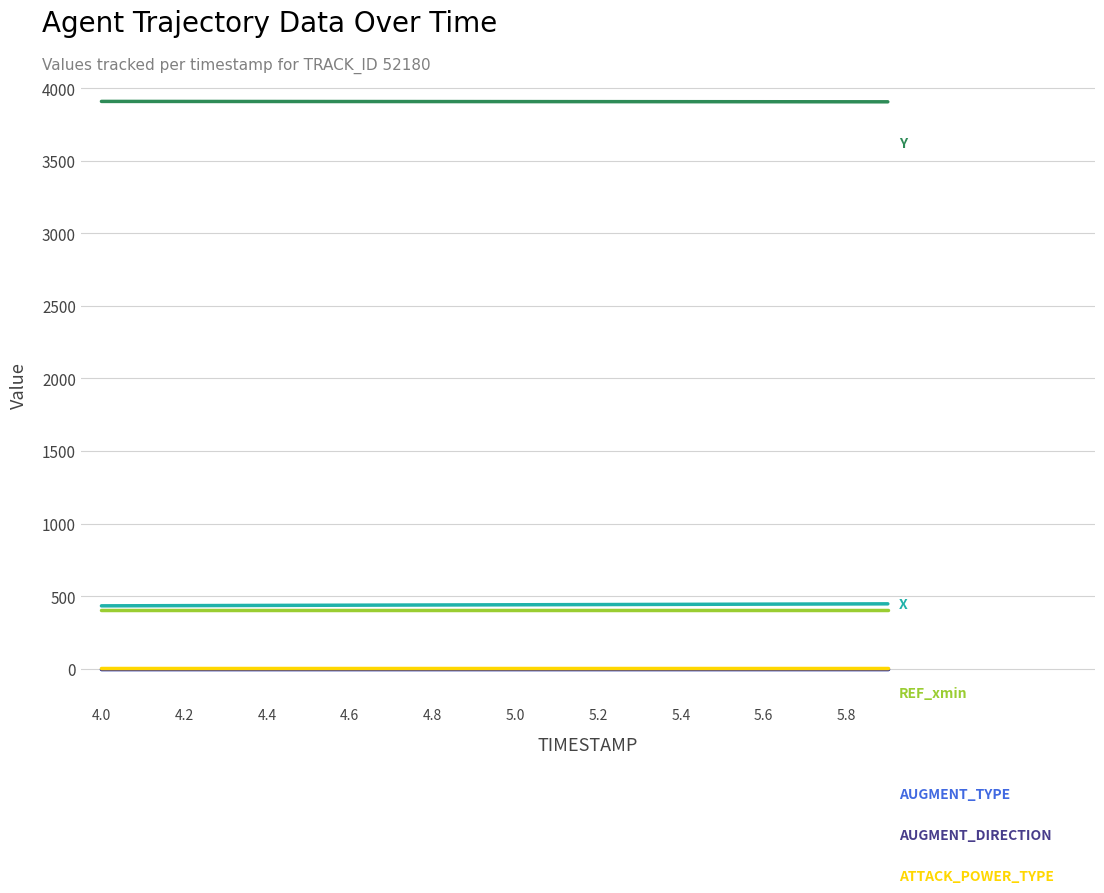

What is the greatest value displayed?

3909.5